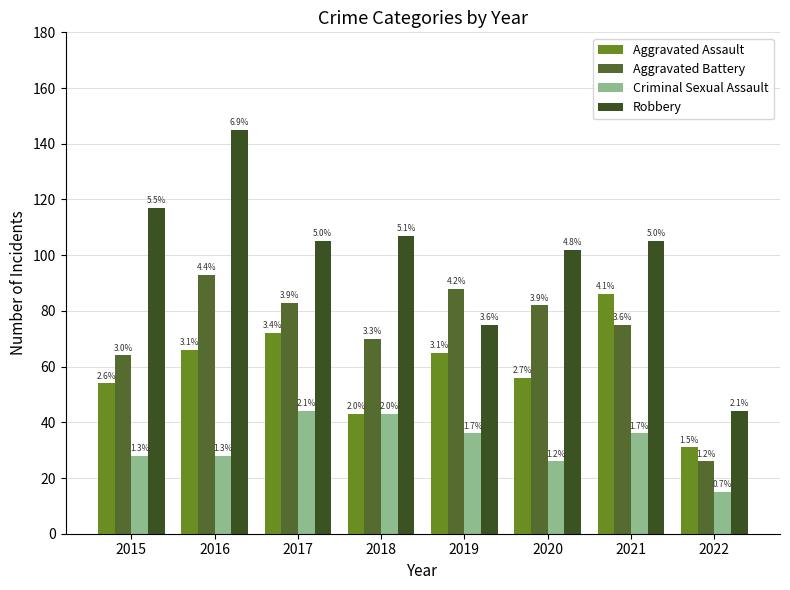

Reading left to right, list all the values displayed in this chart.

Aggravated Assault: 54	66	72	43	65	56	86	31
Aggravated Battery: 64	93	83	70	88	82	75	26
Criminal Sexual Assault: 28	28	44	43	36	26	36	15
Robbery: 117	145	105	107	75	102	105	44